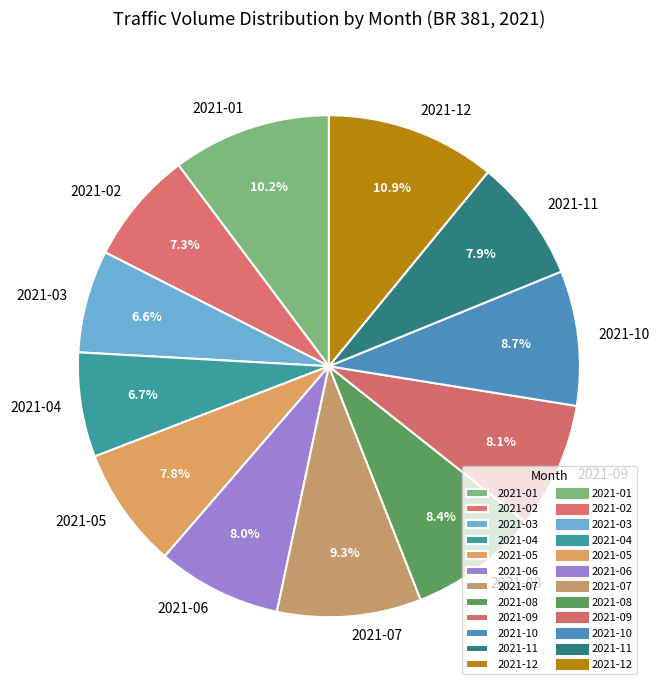

To the nearest percent, what is the average slice percentage?

8%